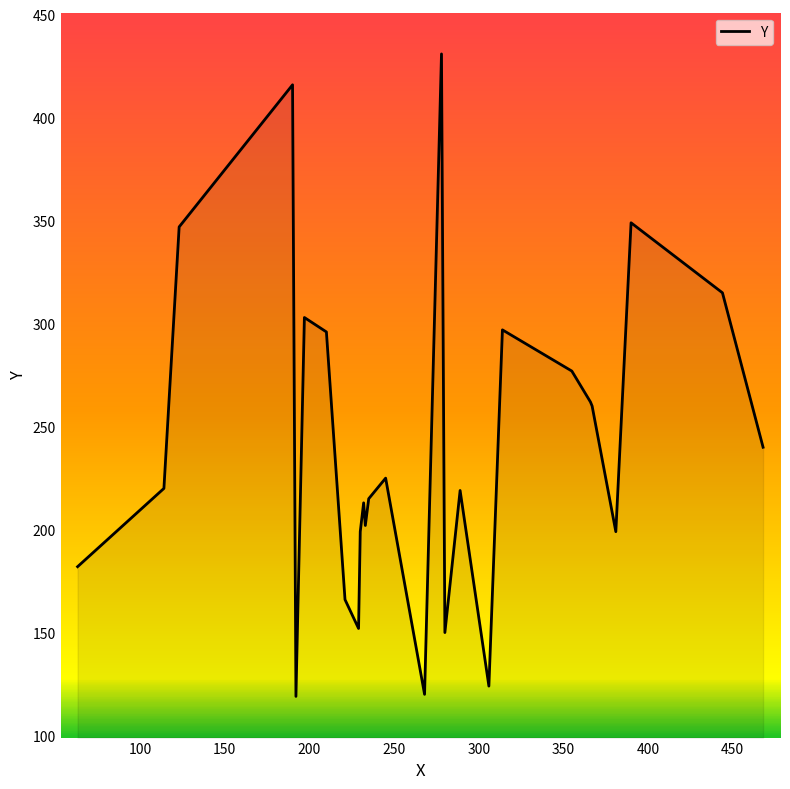

How many lines are shown in the chart?

1